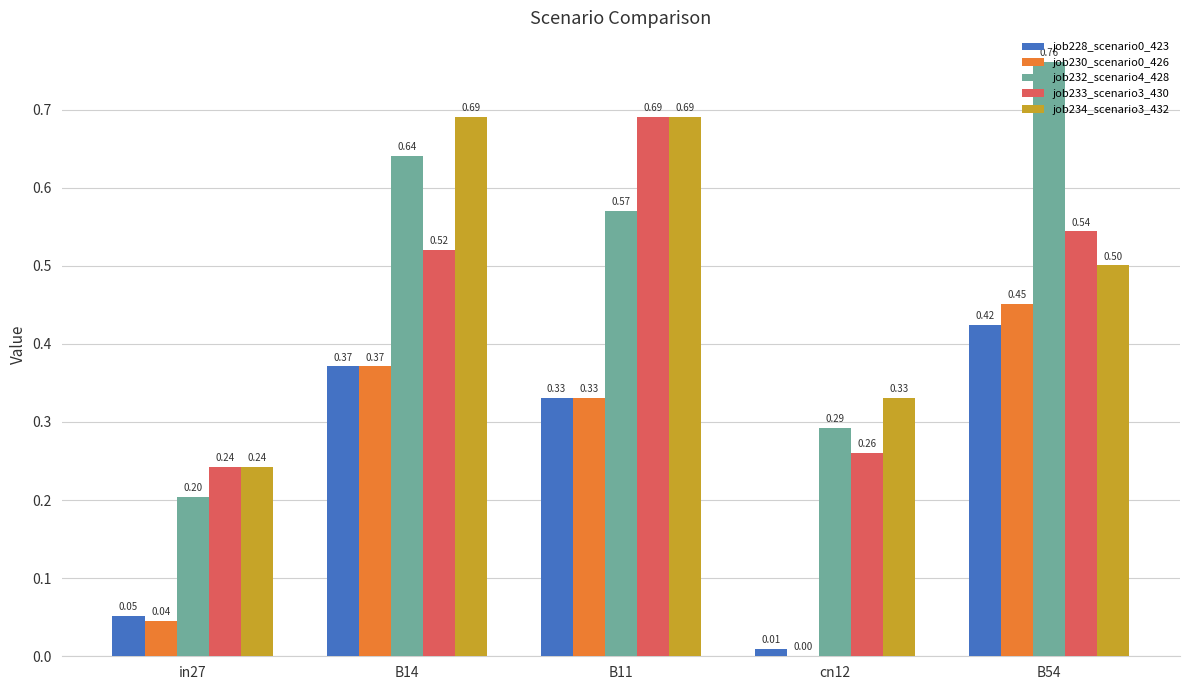

At which category is the sum across all series the highest?

B54